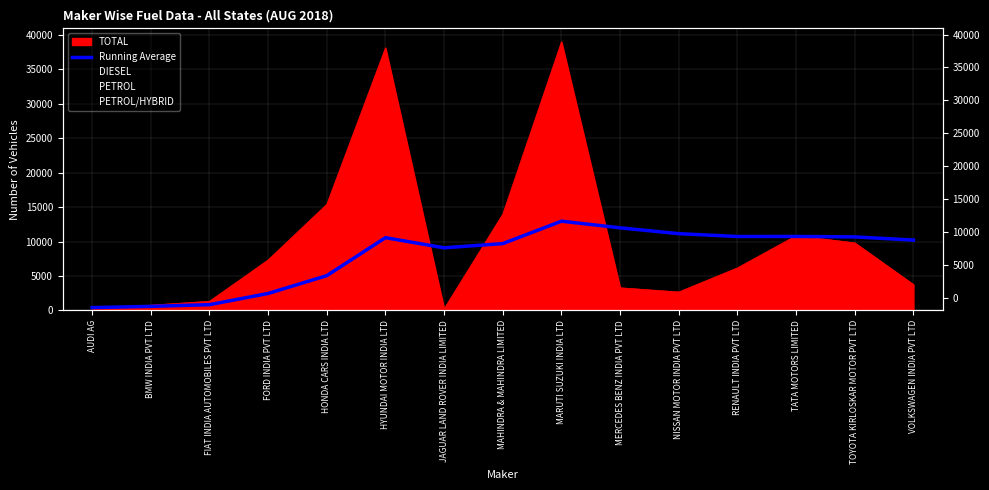

At which label is the value closest to 6687?

HONDA CARS INDIA LTD